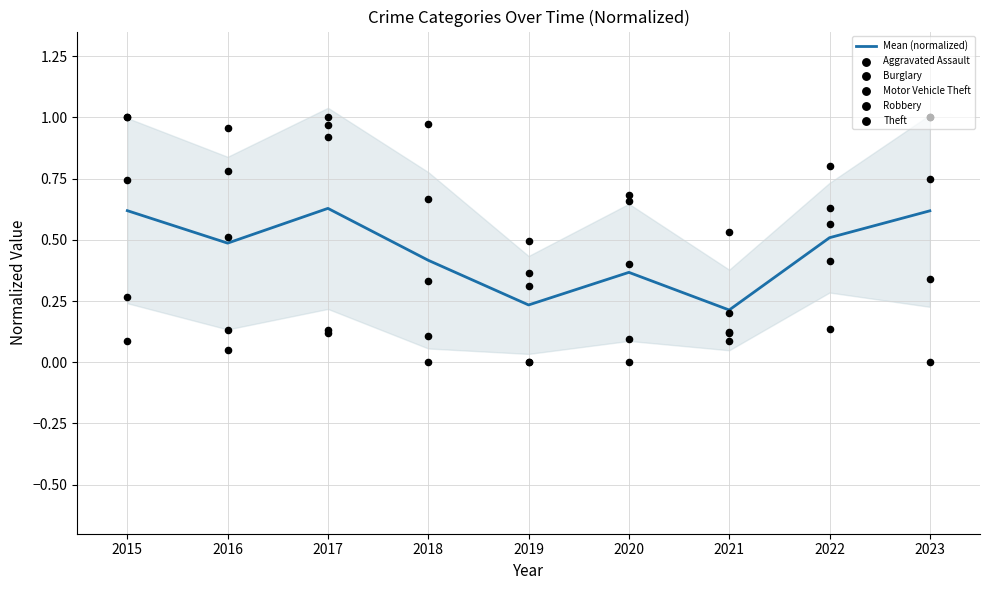

Which series reaches the minimum Y coordinate?

Aggravated Assault